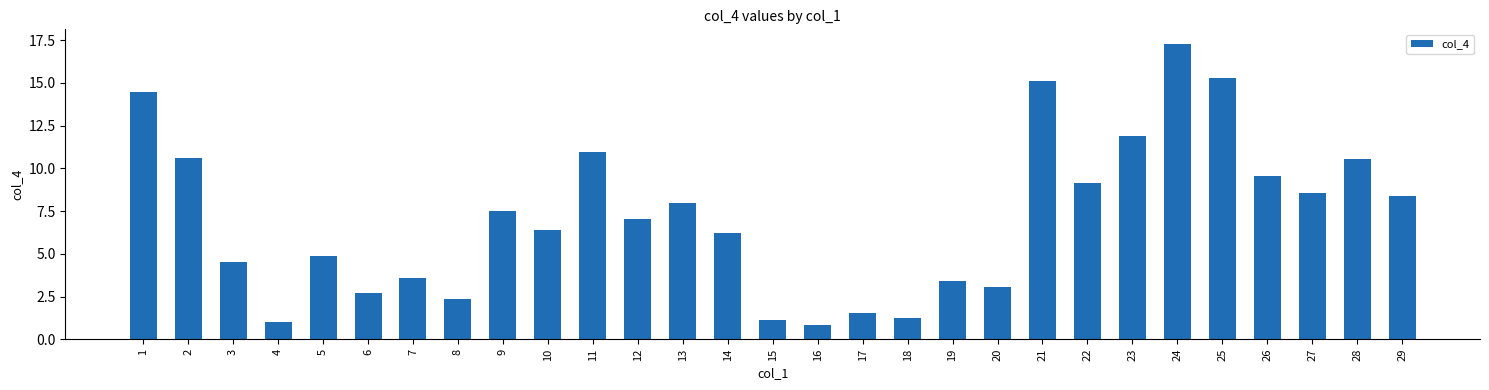

At which label is the value closest to 9?

22